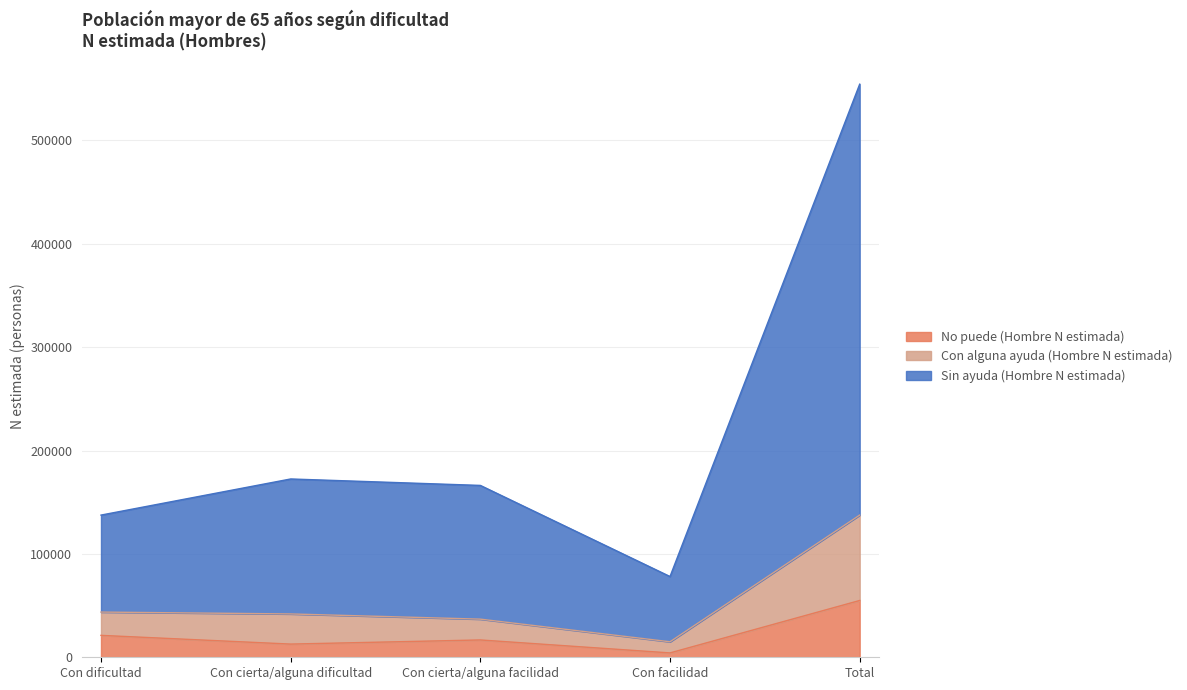

True or false: No puede (Hombre N estimada) and Con alguna ayuda (Hombre N estimada) intersect in this chart.

False